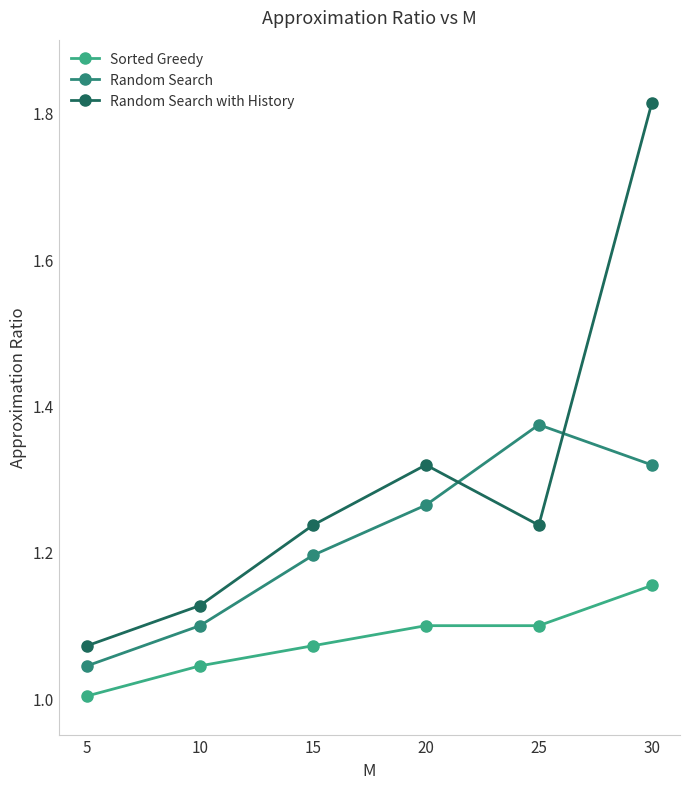

Which series has the widest spread of values?

Random Search with History